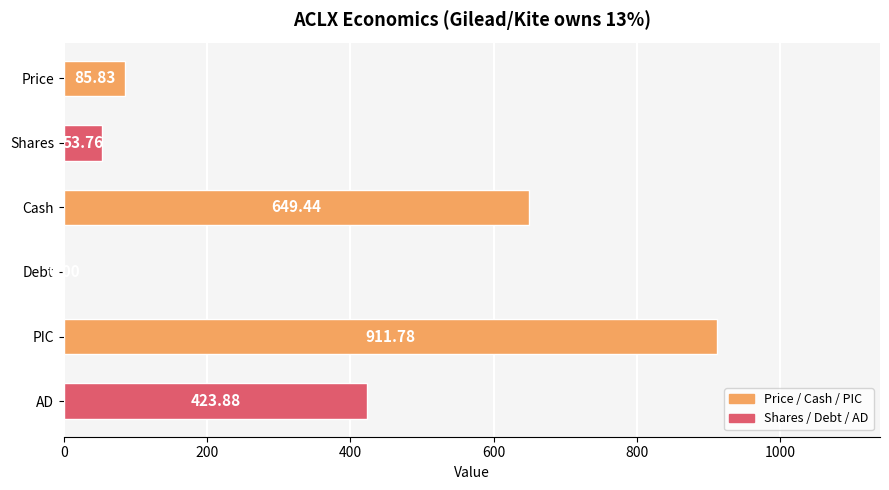

At which category does the chart reach its peak across all series?

PIC